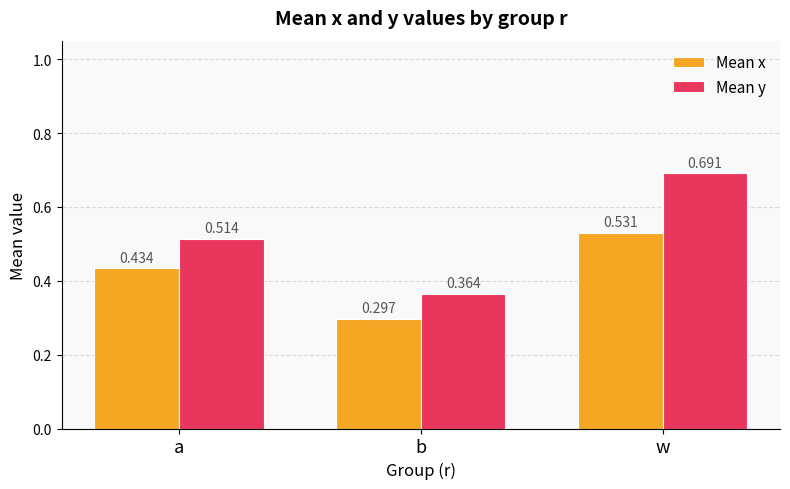

Which series has the largest range (max minus min)?

Mean y